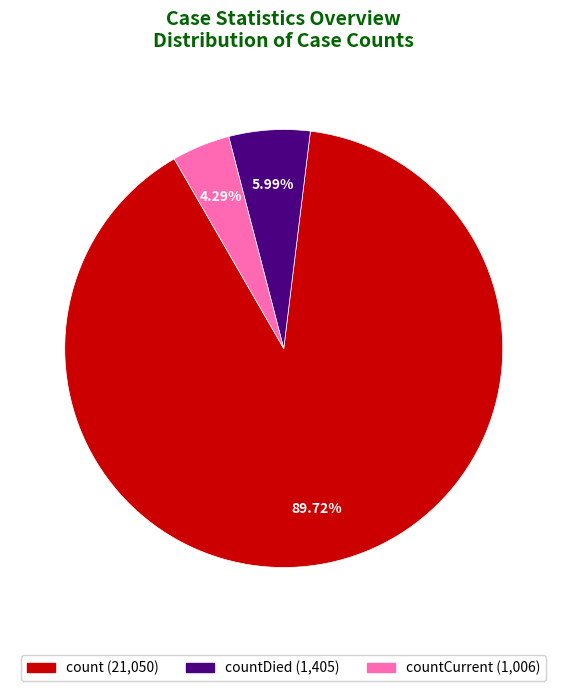

Is there a majority slice in this chart?

Yes